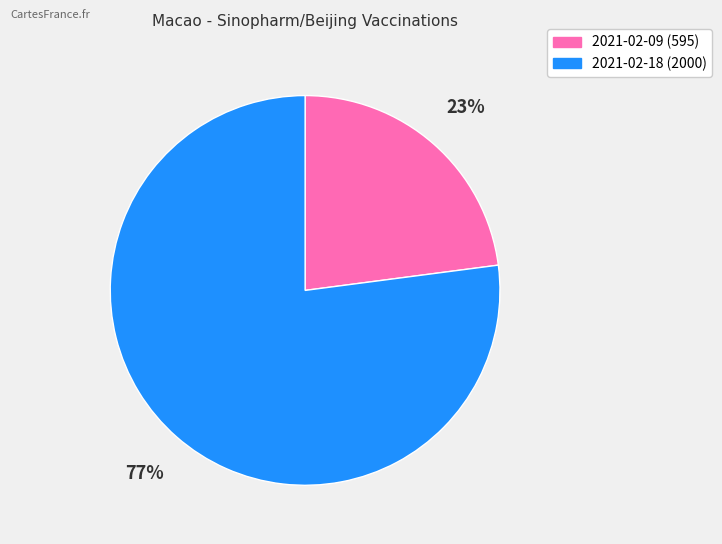

To the nearest percent, what is the average slice percentage?

50%